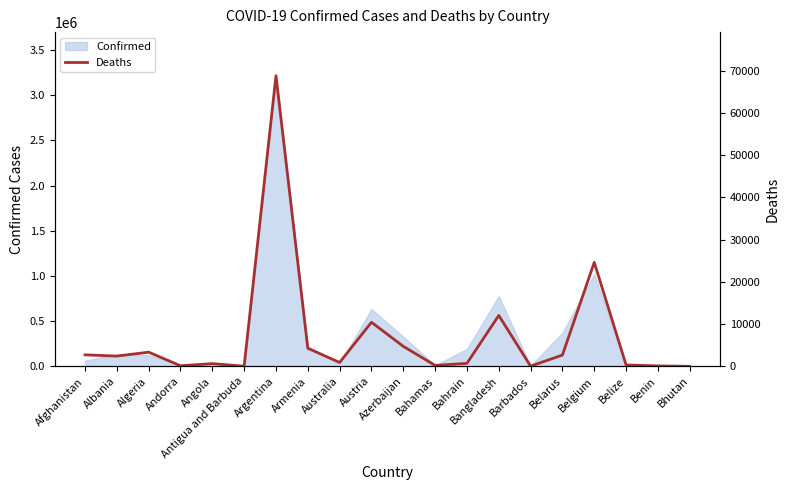

What is the ratio of the value at Belize to the value at Armenia?

0.1